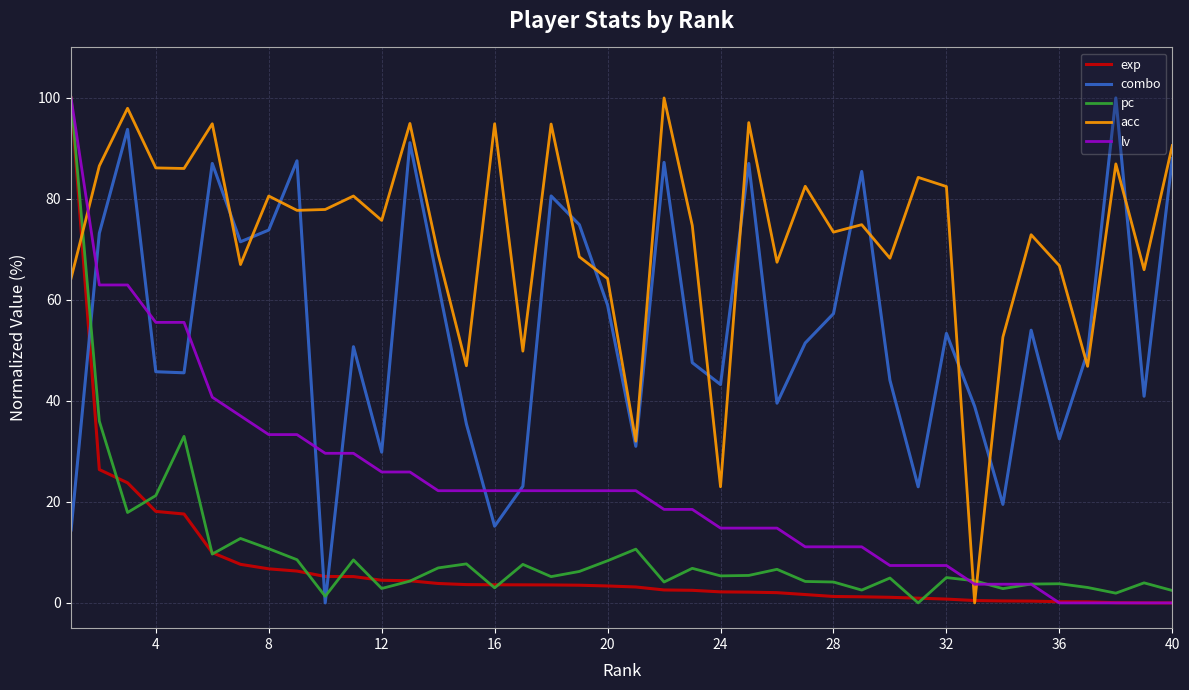

What is the highest value of the acc series?

100.0